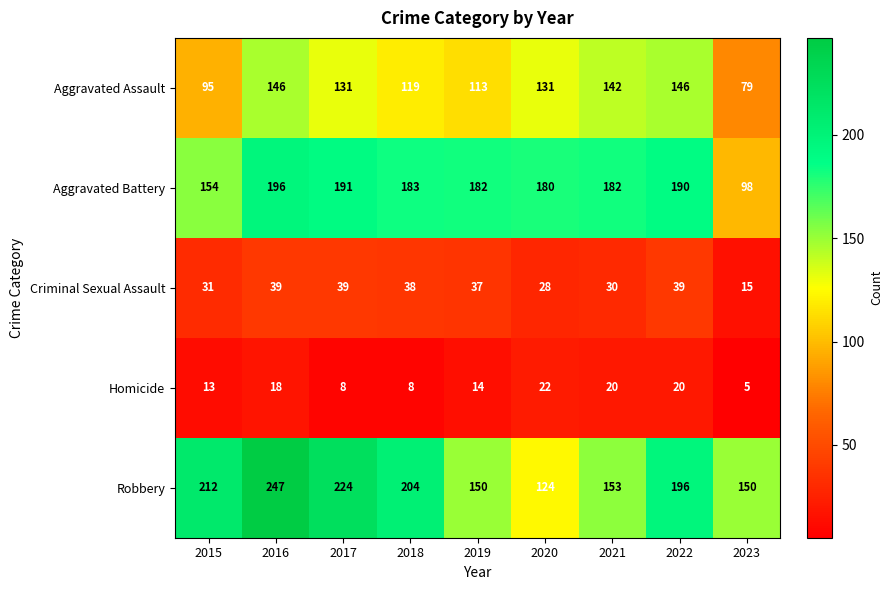

List the series in order of their peak value, highest first.

Robbery, Aggravated Battery, Aggravated Assault, Criminal Sexual Assault, Homicide